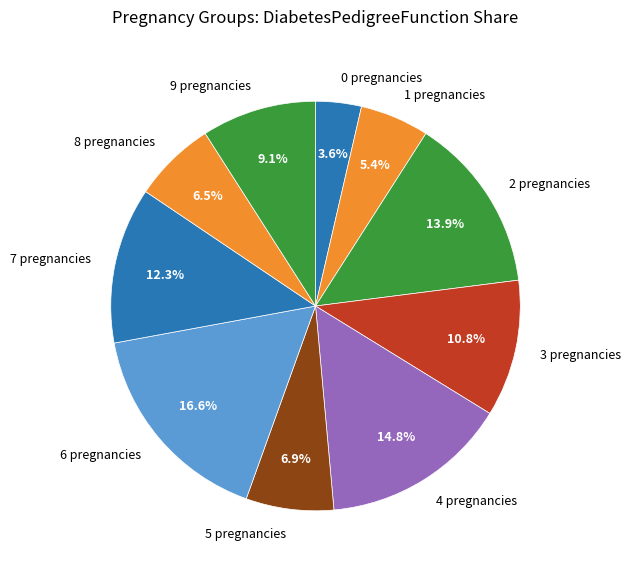

Is there any slice that represents more than half of the pie?

No